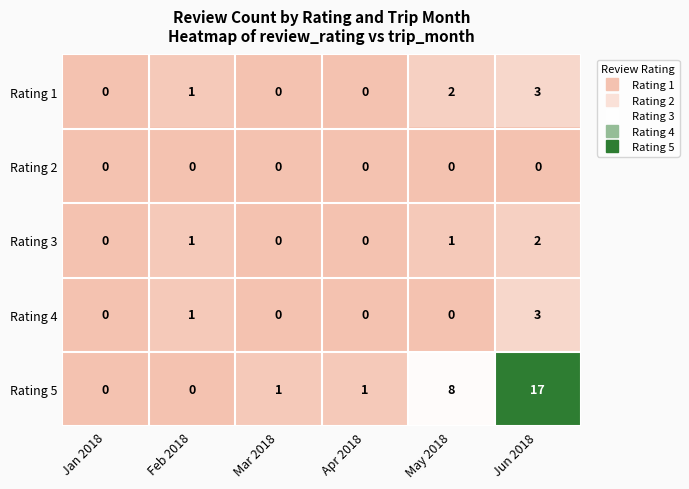

Where is Rating 1 nearest to the value 1?

Feb 2018